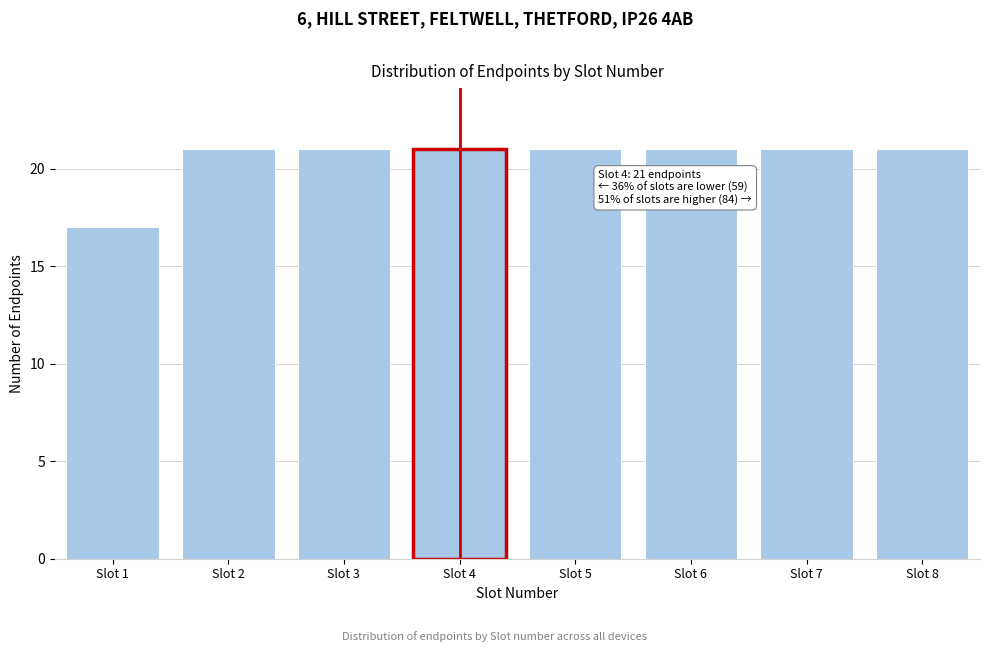

Reading left to right, extract all data points from this chart.

17	21	21	21	21	21	21	21